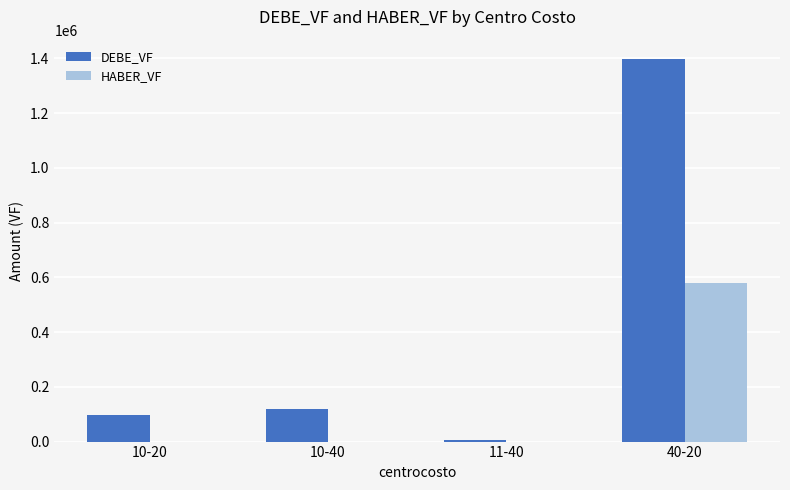

The value of HABER_VF at 40-20 is 938036.6. True or false?

False